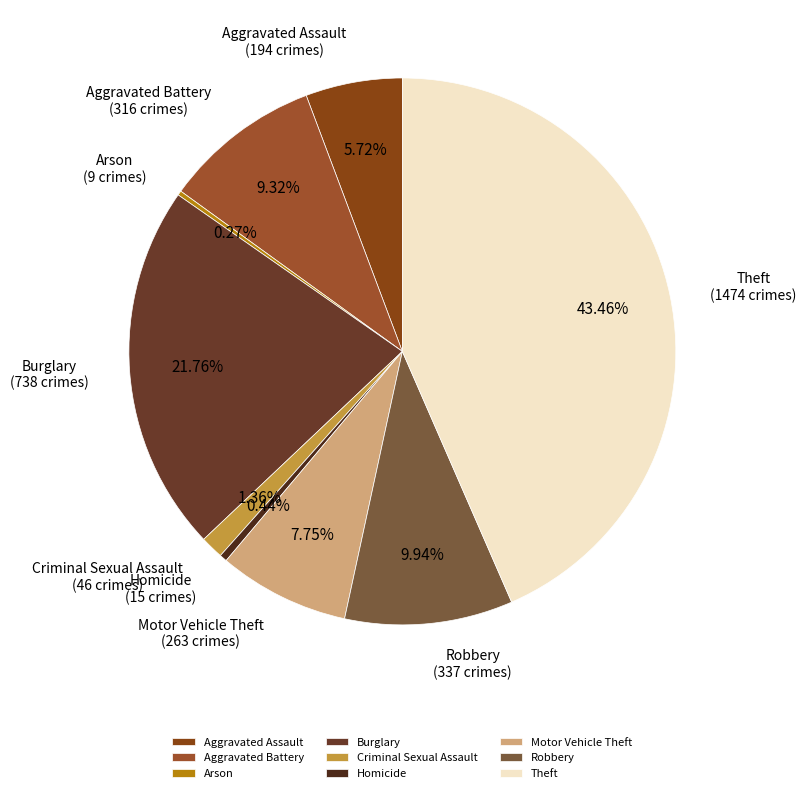

Is the sum of Robbery and Aggravated Assault greater than half?

No